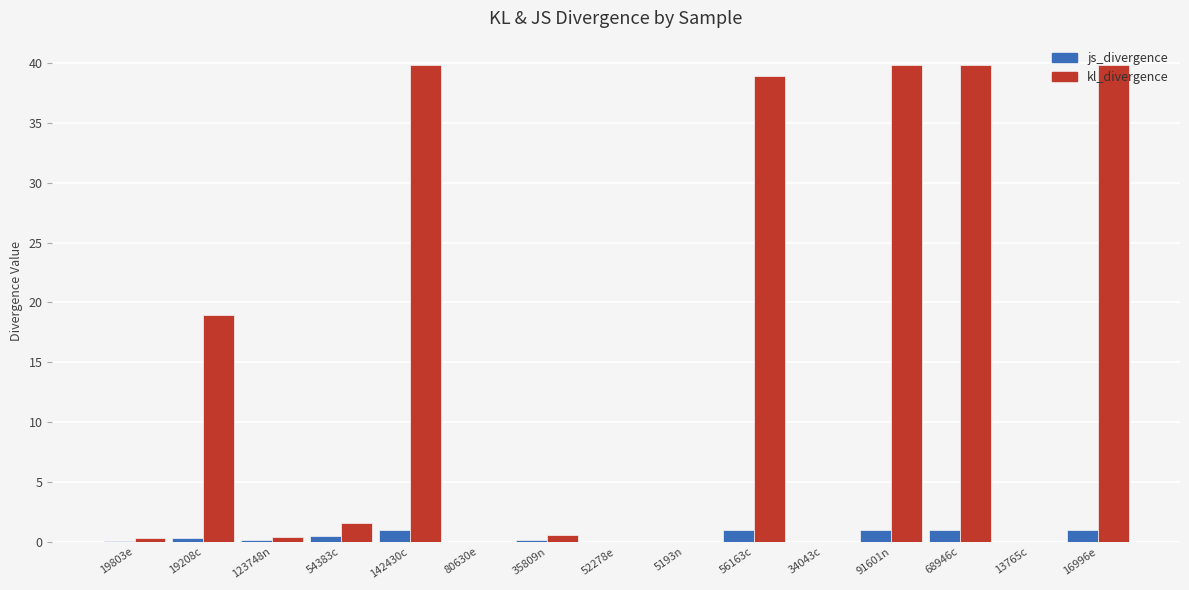

What is the sum of all kl_divergence values?

220.3